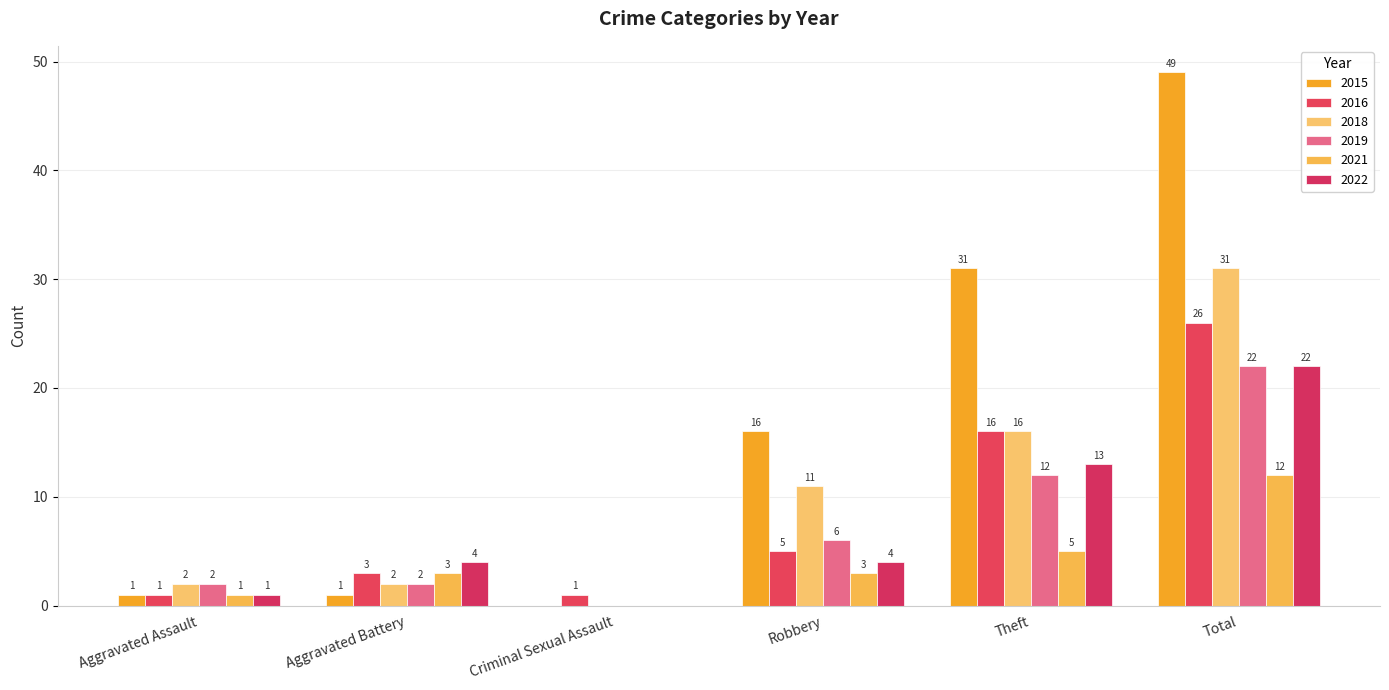

How many distinct data groups are displayed?

6